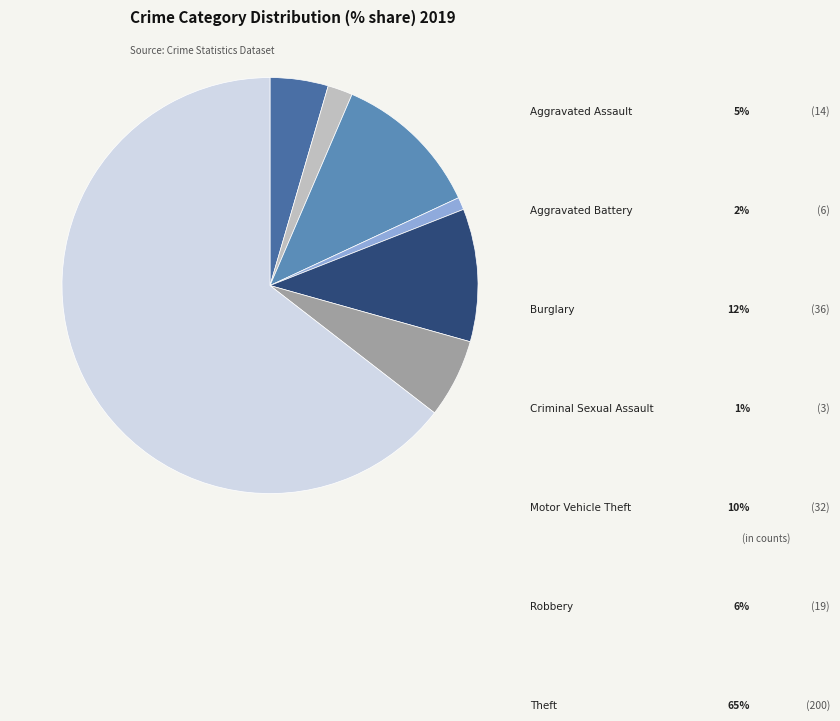

Which slice represents more than half of the pie?

Theft